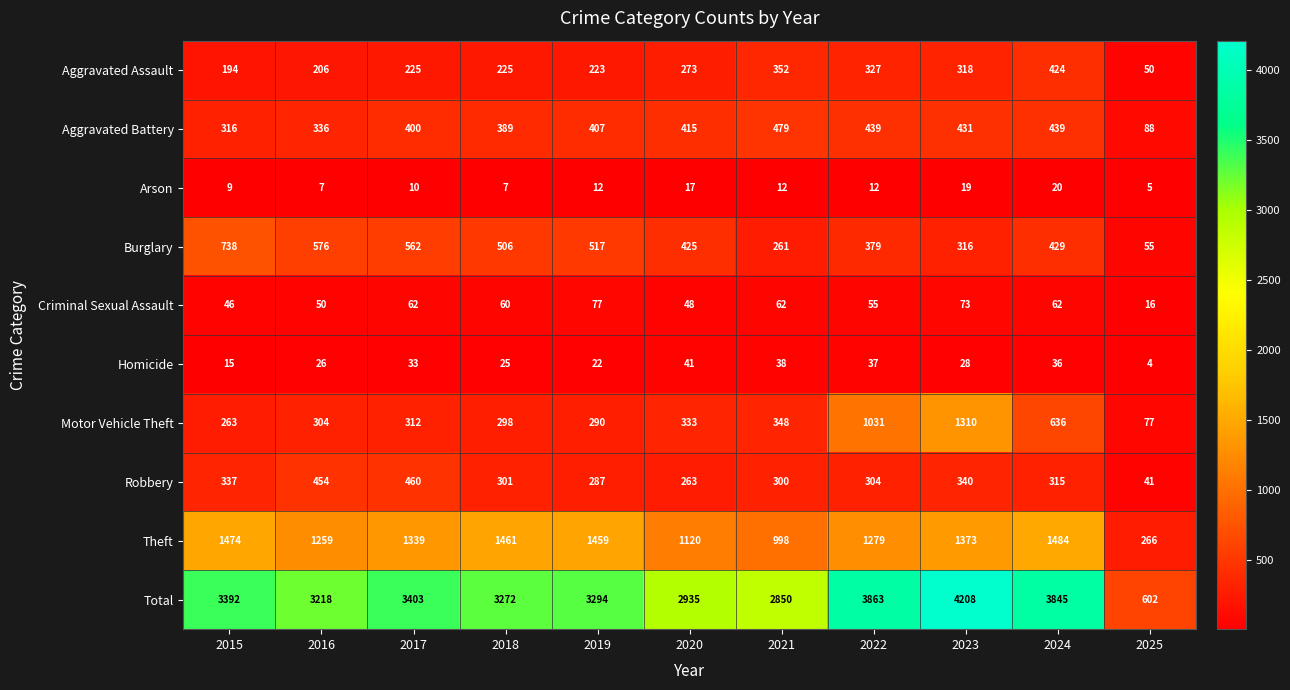

What is the difference between the highest and lowest values at 2015?

3383